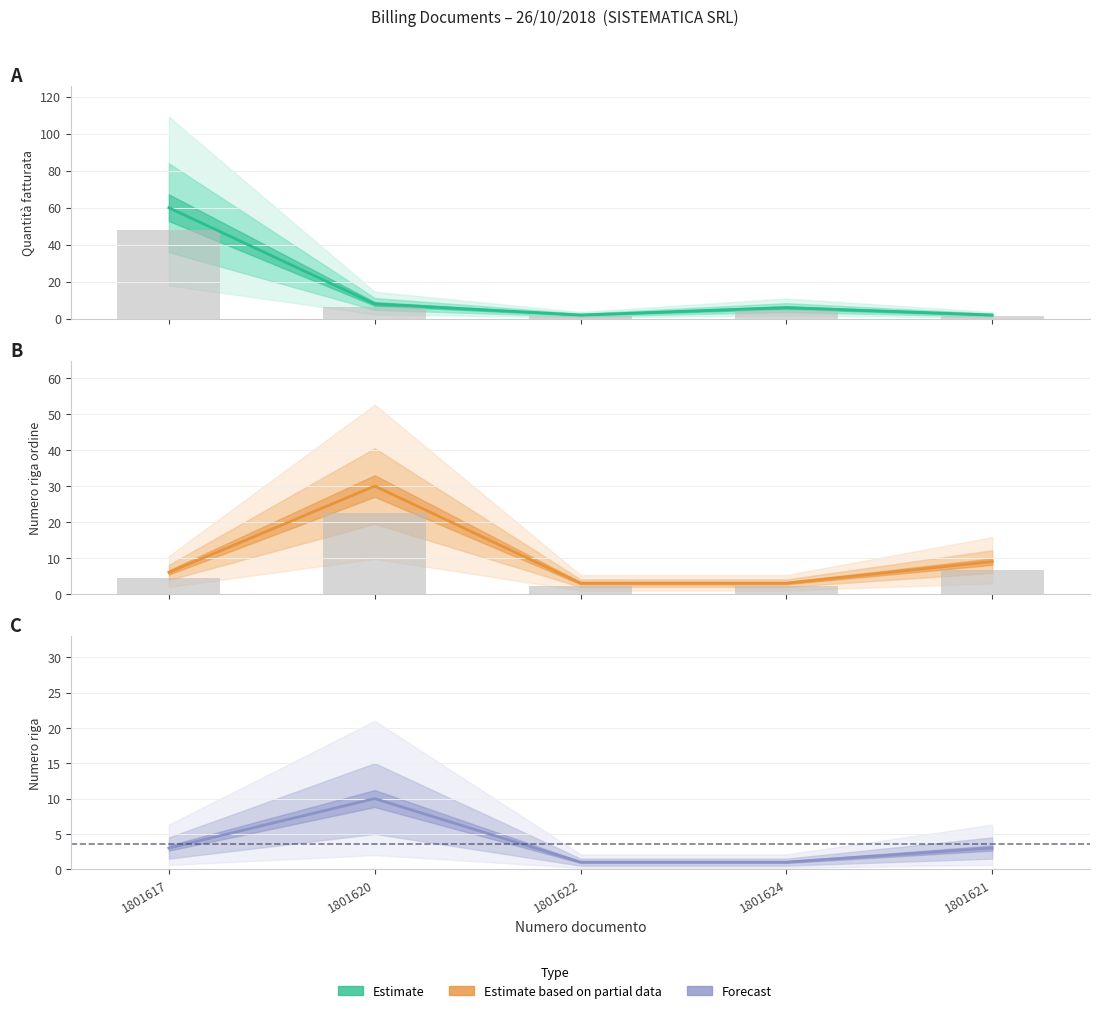

At which category is the sum across all series the highest?

1801617